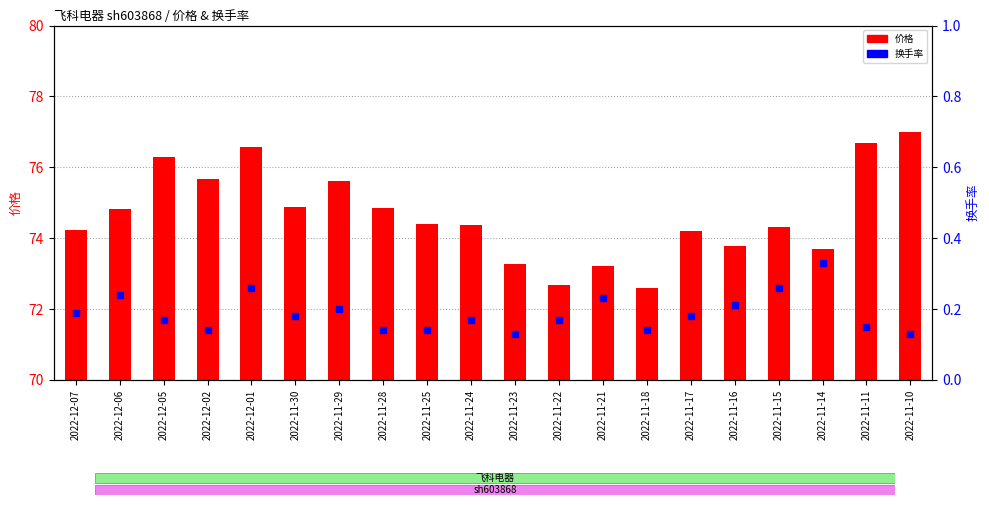

What are all the series names shown in the legend?

价格, 换手率